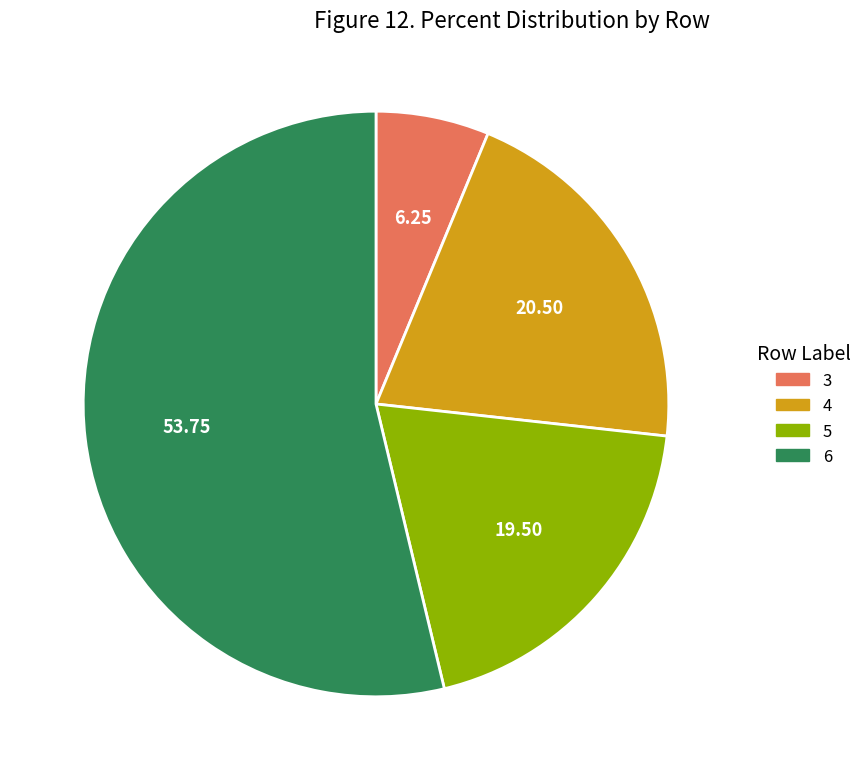

Combined, do 3 and 5 account for over 50%?

No